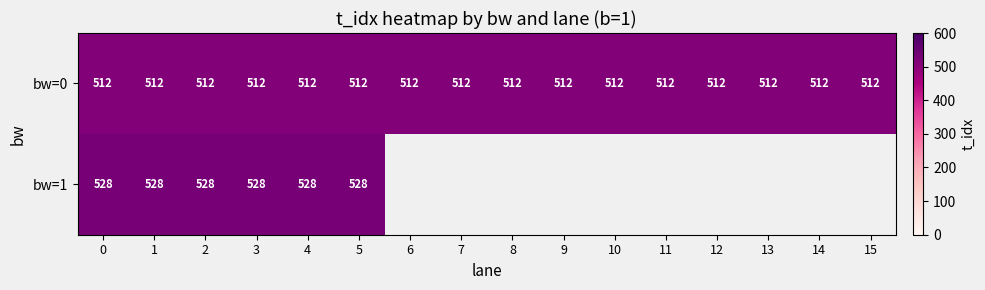

What is the average value of the bw=0 series?

512